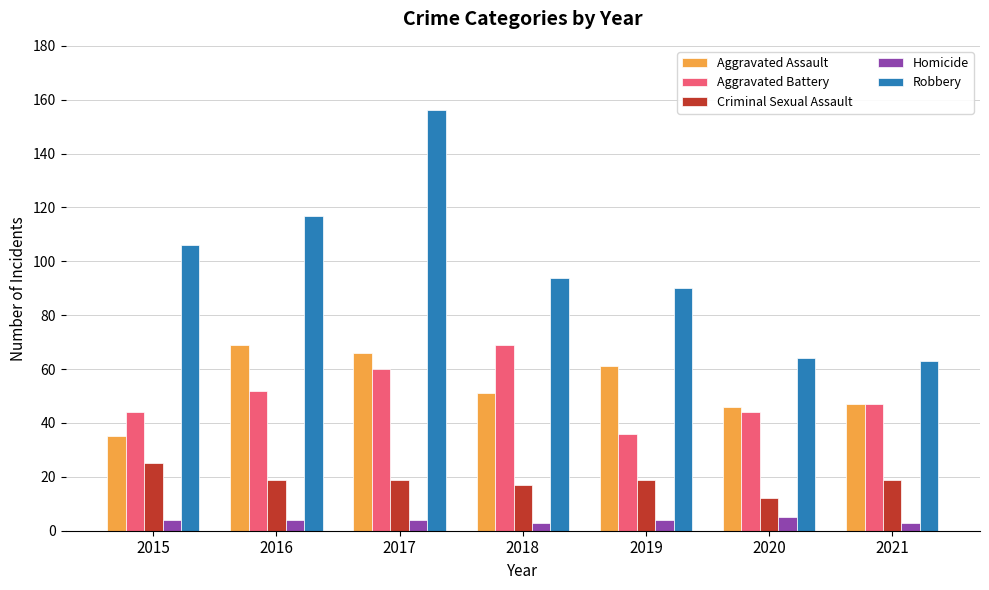

What is the total value across all series at 2019?

210